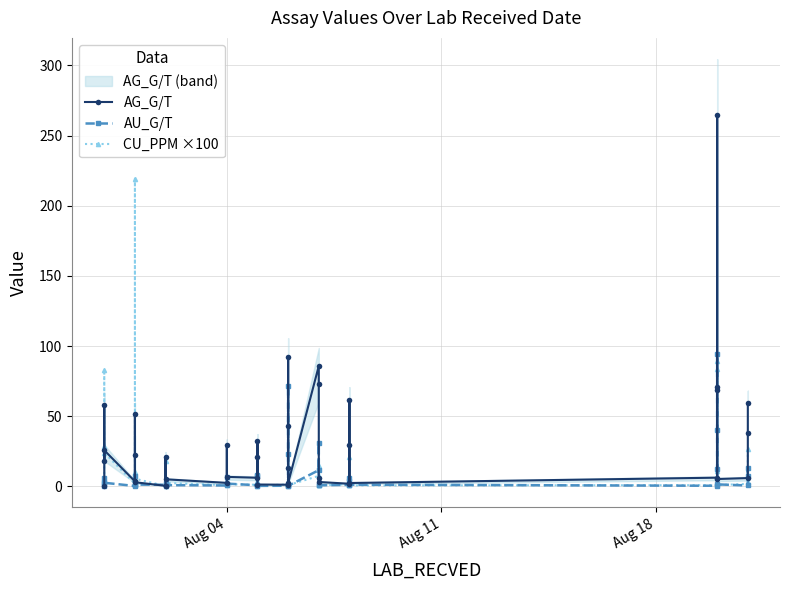

How many intersections are there between AG_G/T and CU_PPM ×100?

7